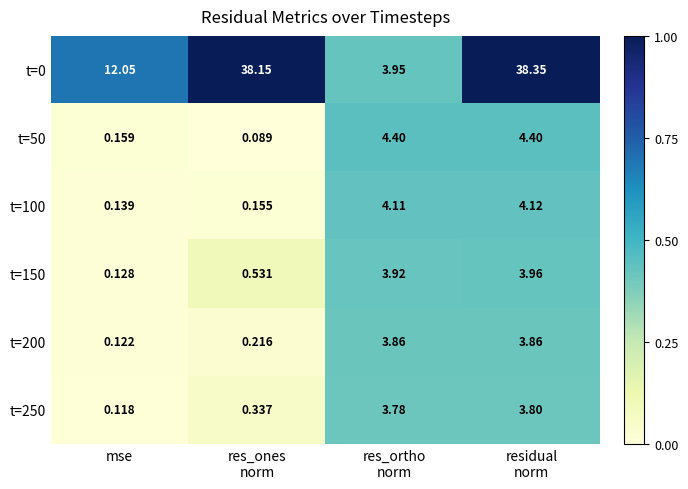

Which category has the lowest value in the t=150 series?

mse